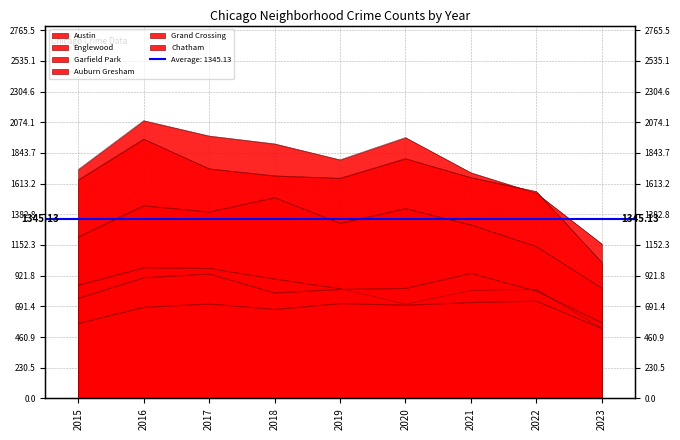

What is the average value of the Garfield Park series?

1288